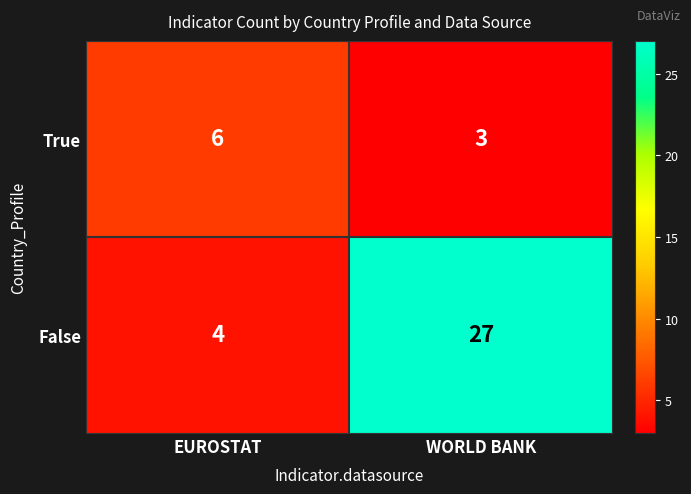

Reading left to right, transcribe all the data shown in this chart.

True: 6	3
False: 4	27